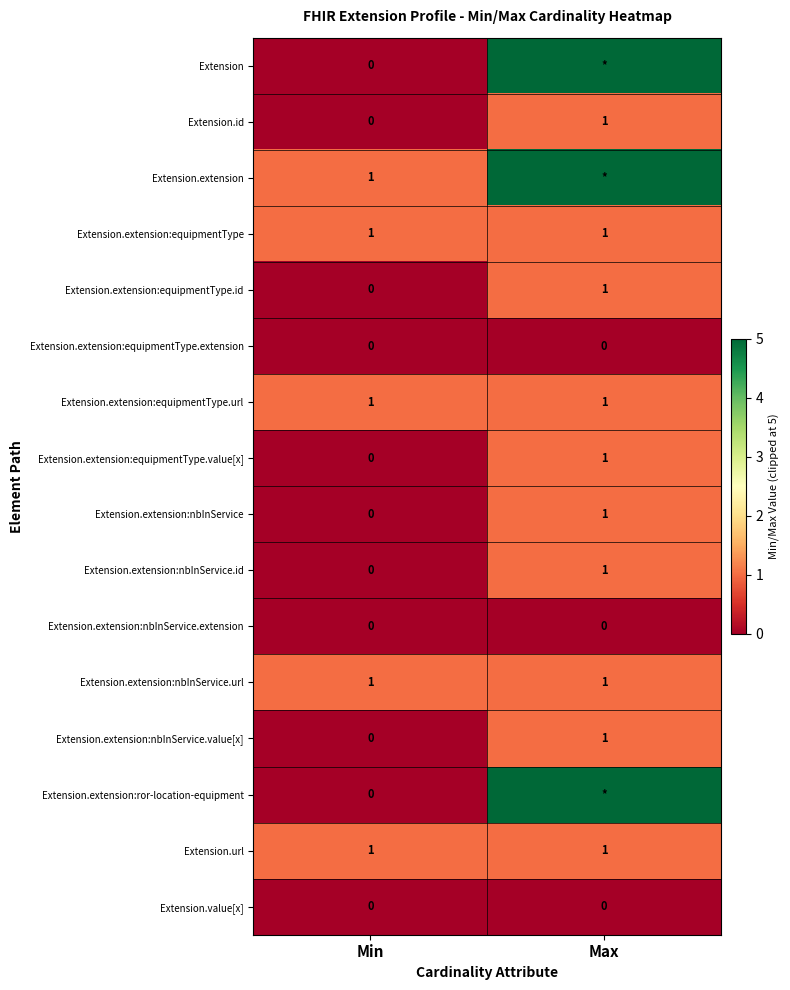

At which label does Extension.extension:equipmentType.value[x] reach its minimum?

Min